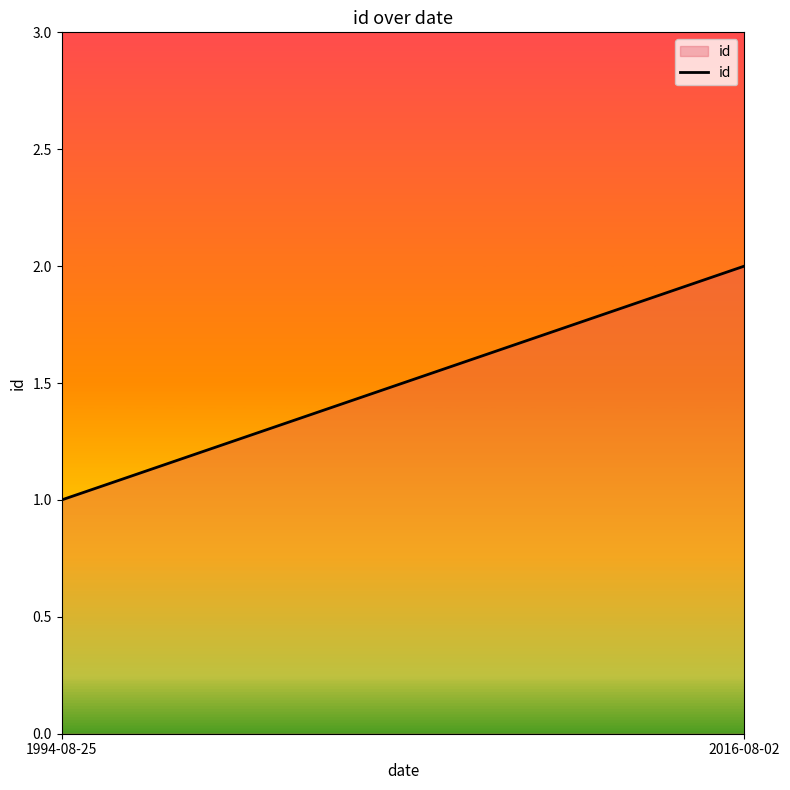

How many lines are shown in the chart?

1